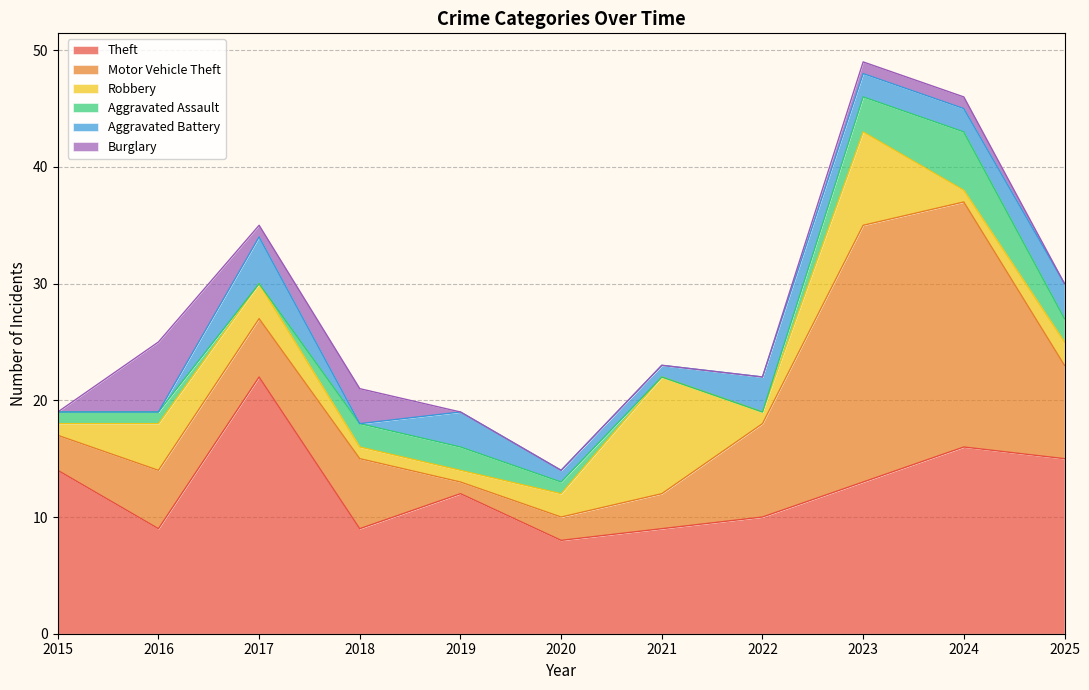

True or false: Theft has more than 0 interior local peaks.

True